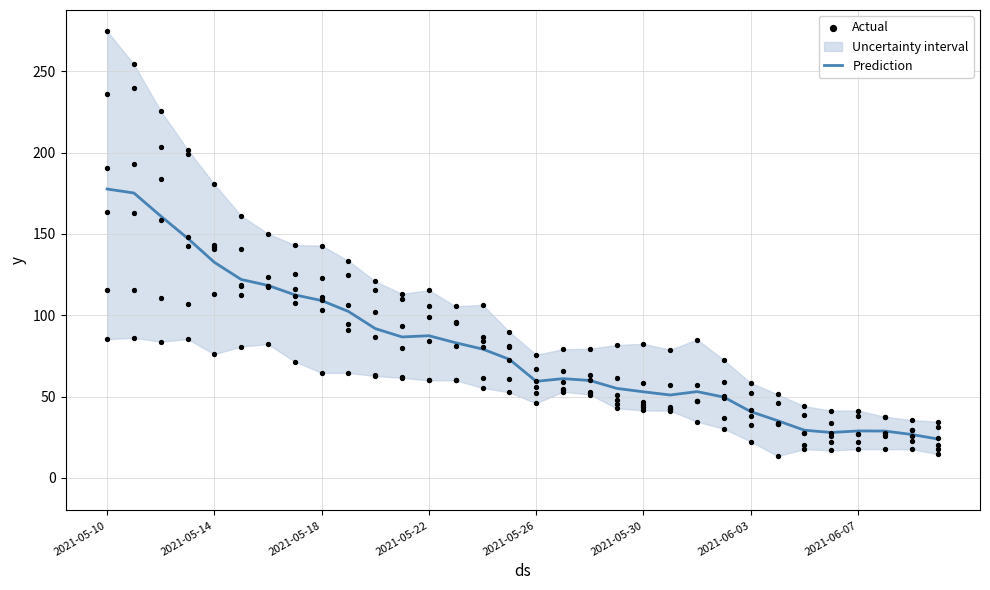

What is the highest value of the Prediction series?

177.6